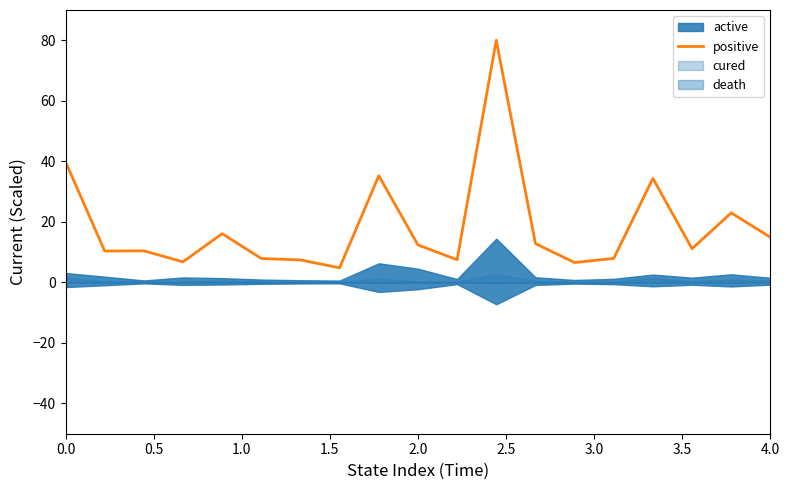

What is the difference between the second highest and minimum values?

35.0